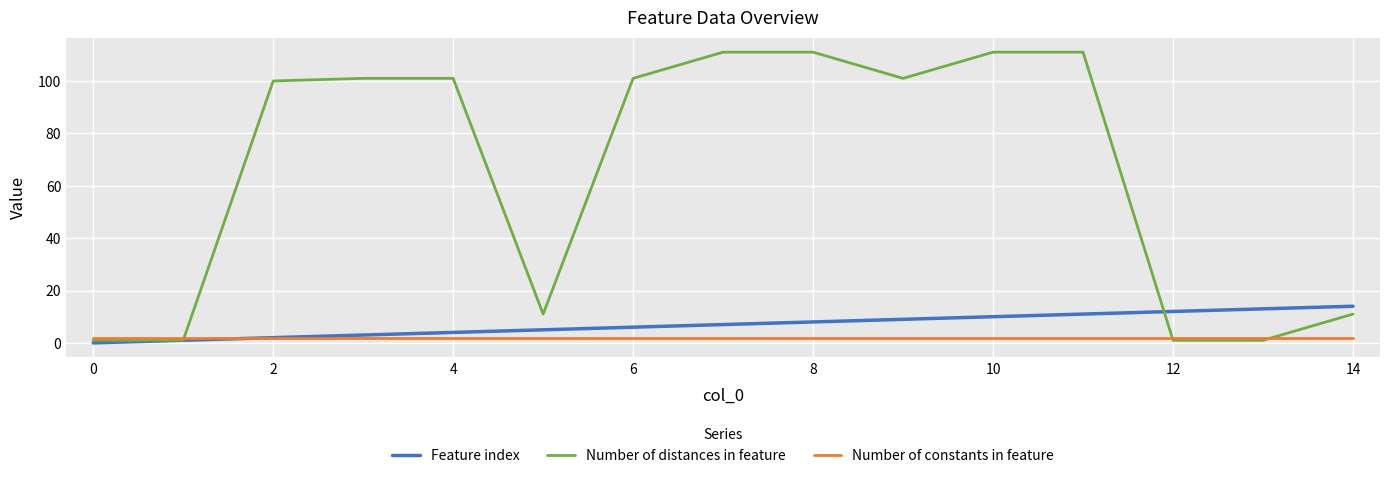

List the series in order of their peak value, highest first.

Number of distances in feature, Feature index, Number of constants in feature